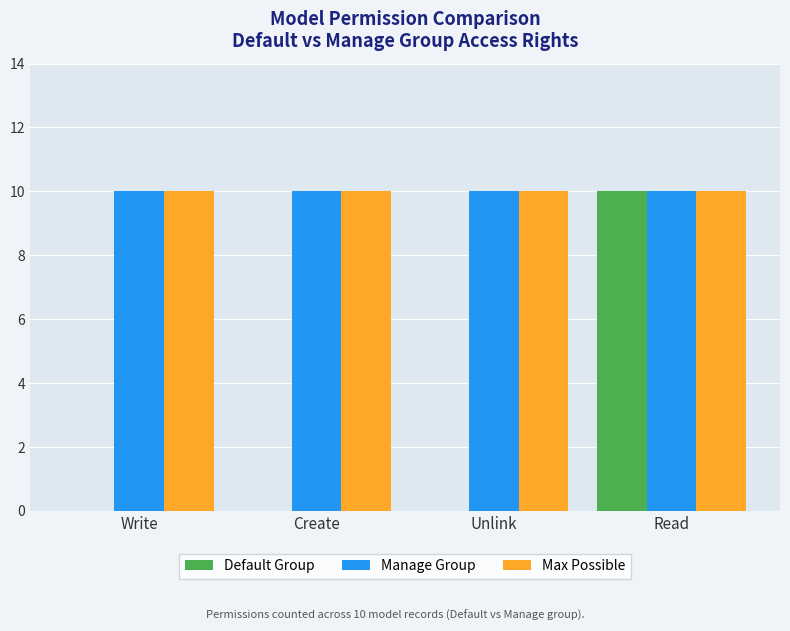

What is the highest value of the Default Group series?

10